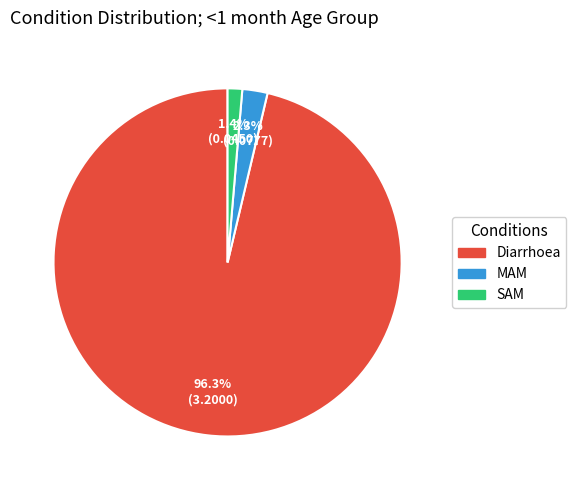

Count the number of slices in the pie.

3